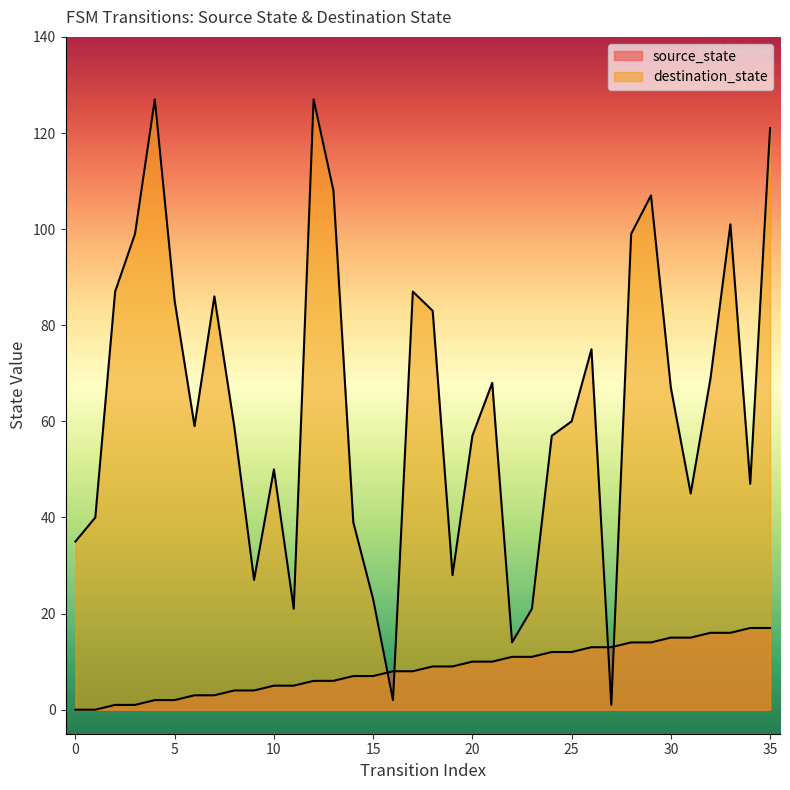

Where is destination_state nearest to the value 64?

30